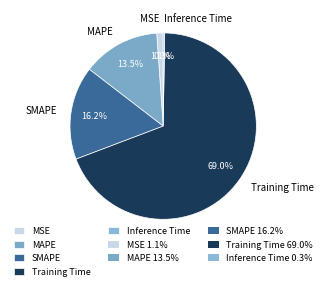

How much of the chart is everything except MAPE?

86.5%